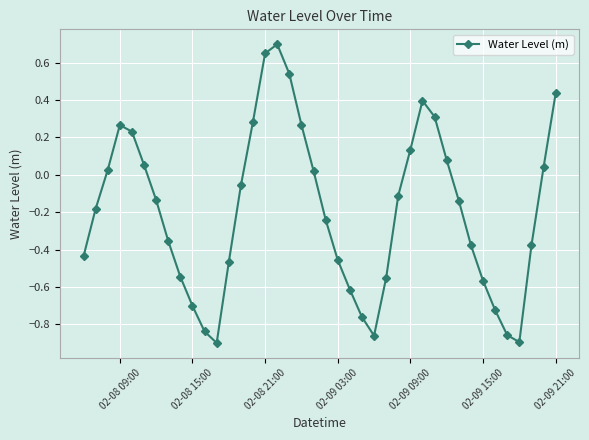

What is the maximum value shown in the chart?

0.7